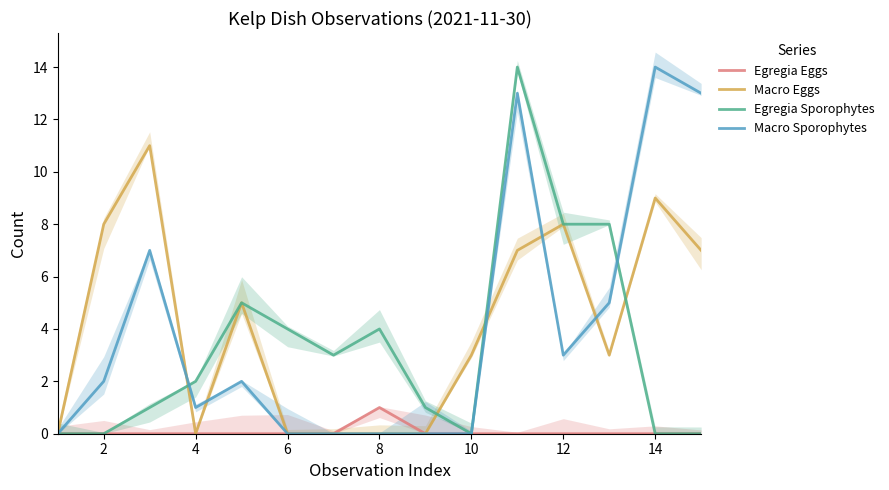

True or false: Macro Sporophytes has more than 1 points higher than both neighbors.

True